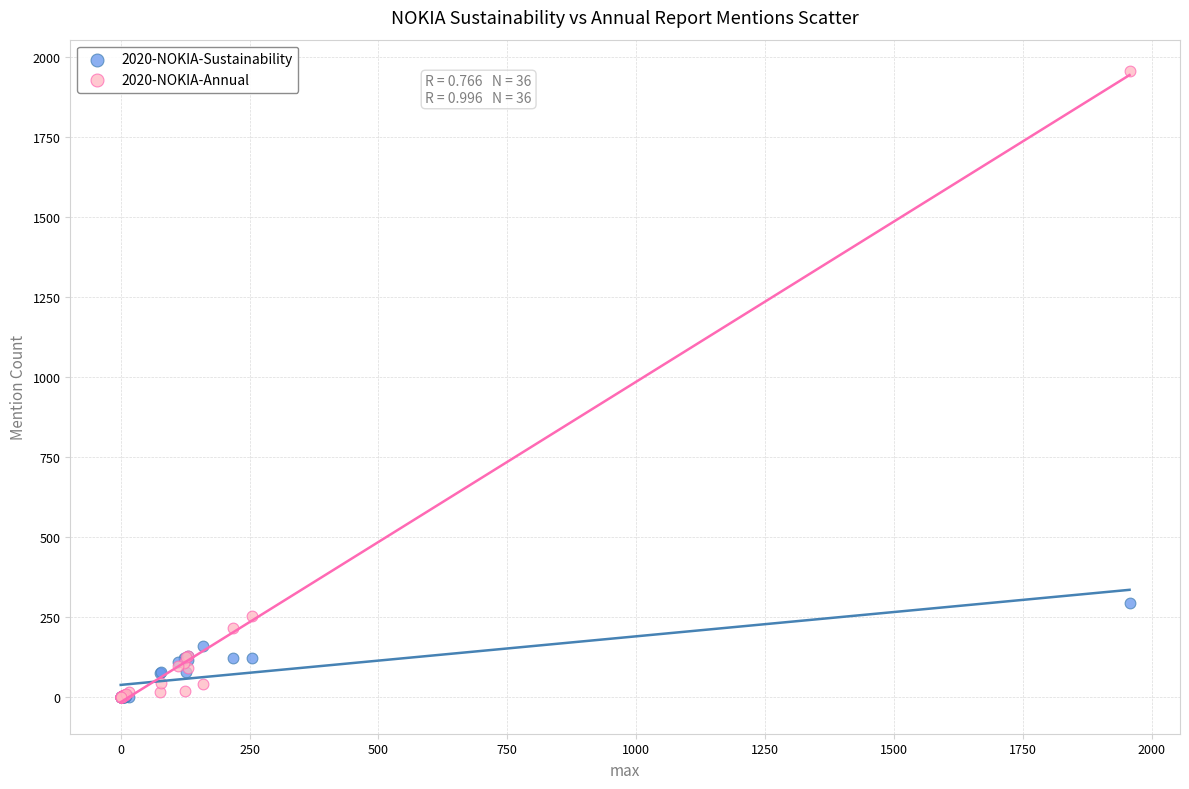

In the 2020-NOKIA-Annual series, what Y value is closest to 978?

255